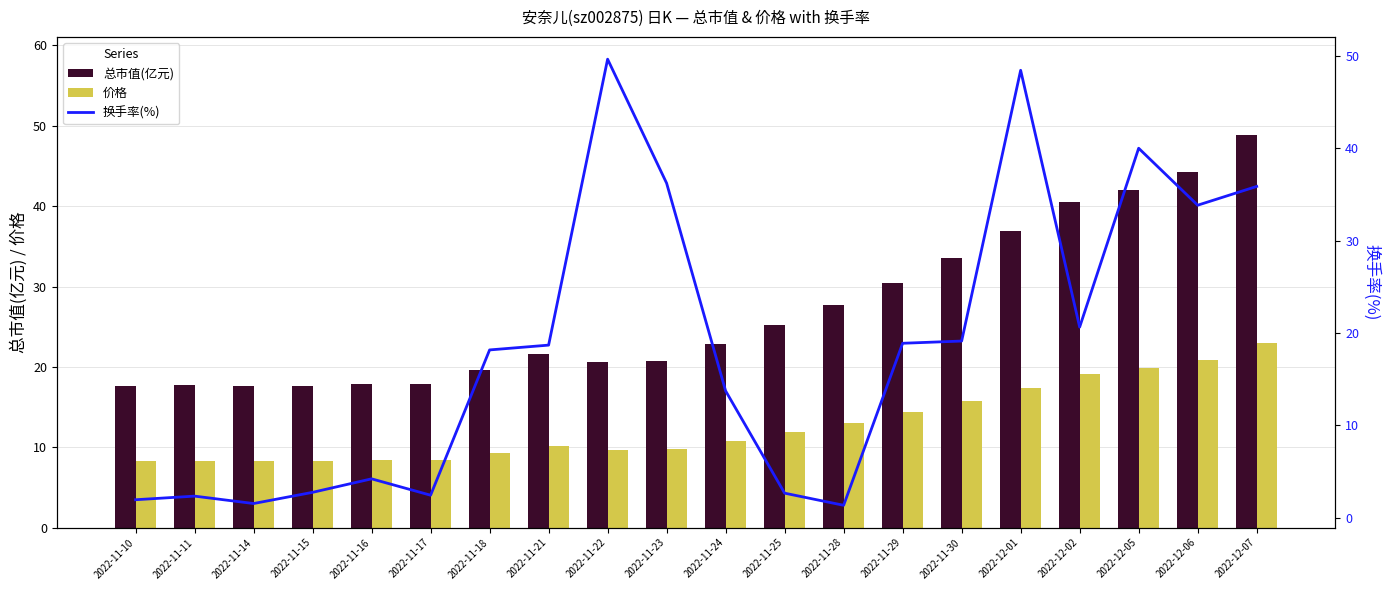

Where does the 价格 series first go above 10?

2022-11-21